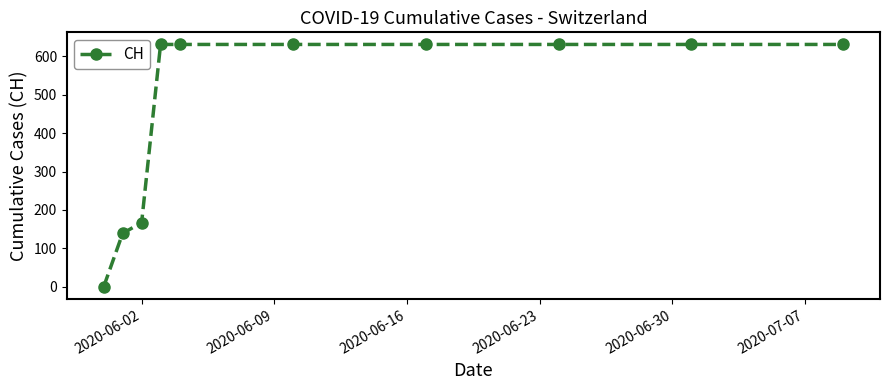

What is the difference between the second highest and minimum values?

631